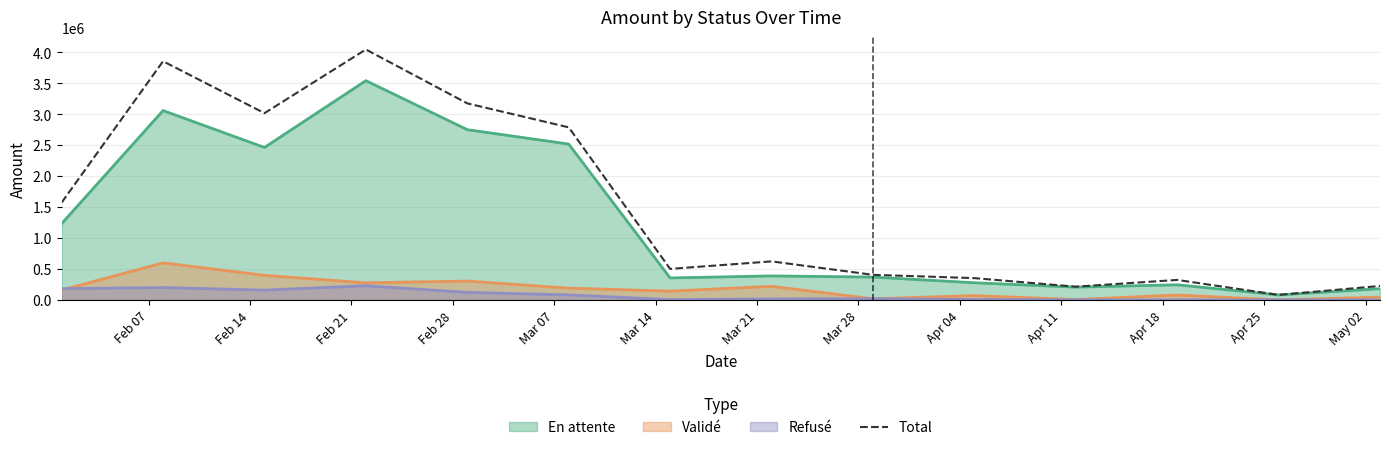

Which series has the largest total across all categories?

Total